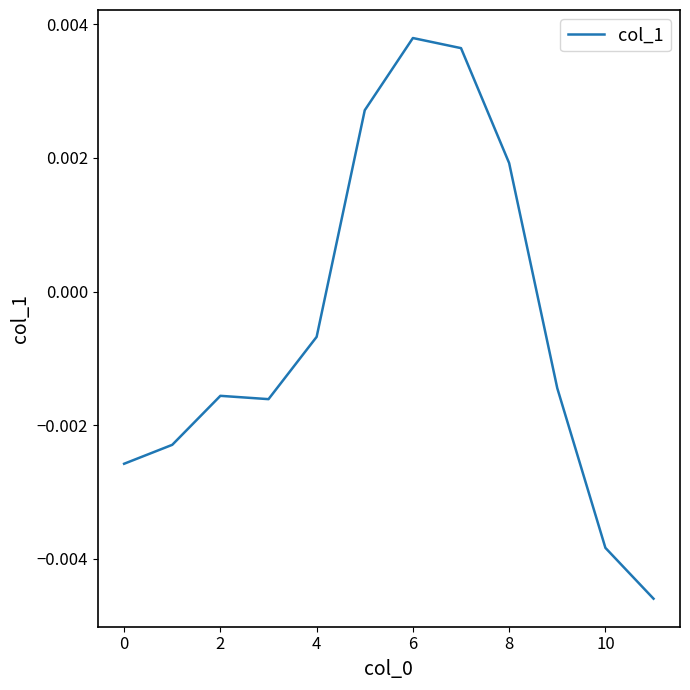

Does the chart have visible grid lines?

No